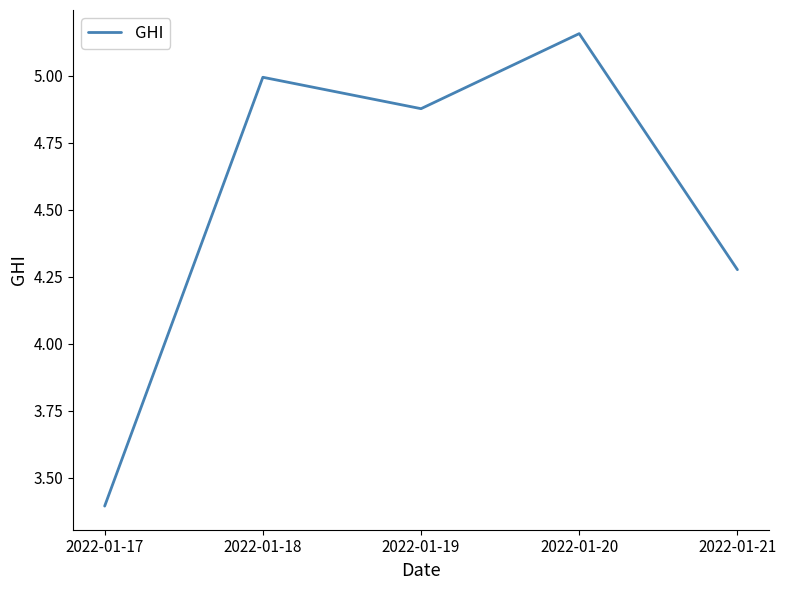

List the labels in order of value, smallest first.

2022-01-17, 2022-01-21, 2022-01-19, 2022-01-18, 2022-01-20